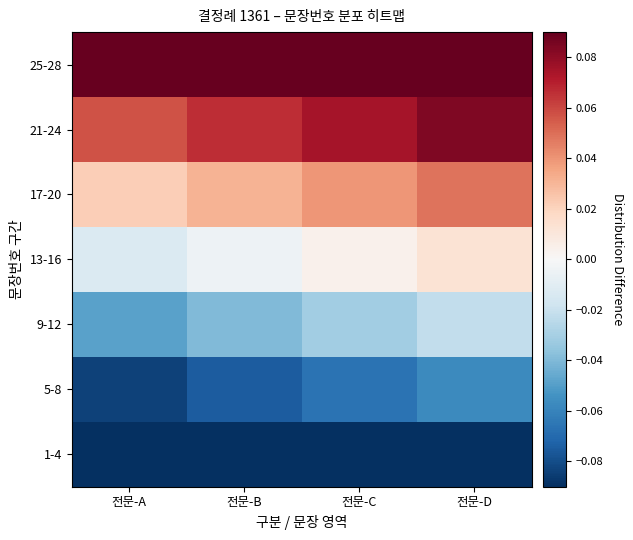

What is the difference between the highest and lowest values at 전문-B?

0.2